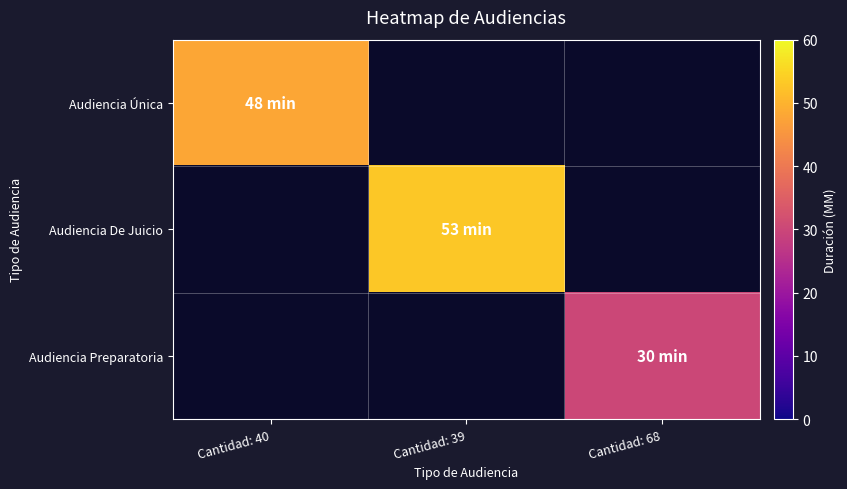

The value of Audiencia De Juicio at Cantidad: 39 is 53.0. True or false?

True